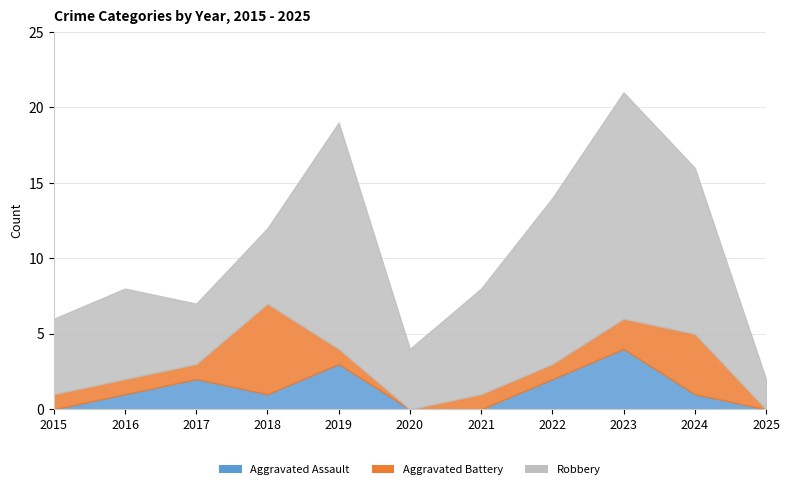

What is the difference between the highest and lowest values at 2015?

5